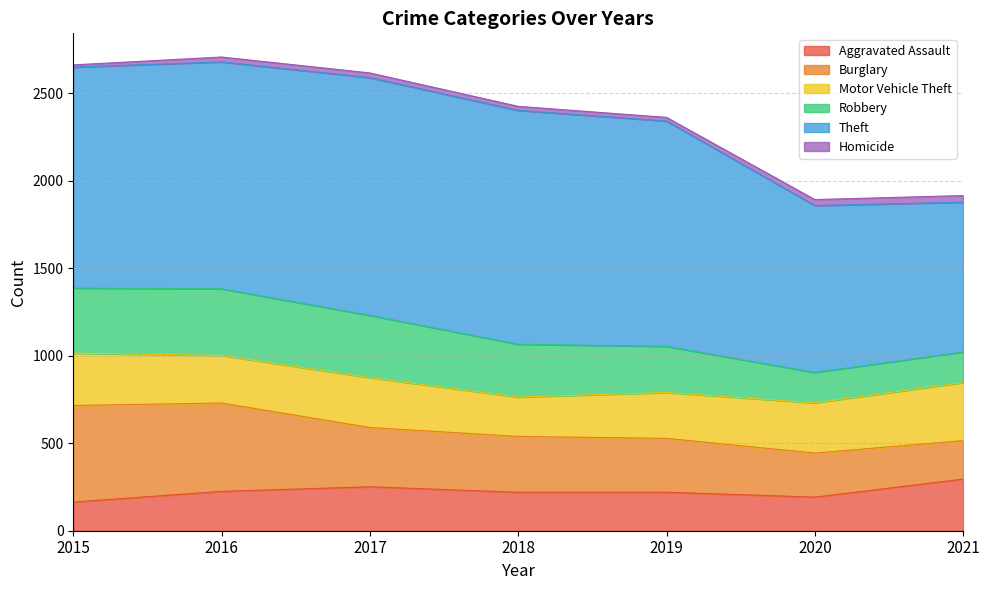

The Motor Vehicle Theft series shows 287 at 2020. True or false?

True